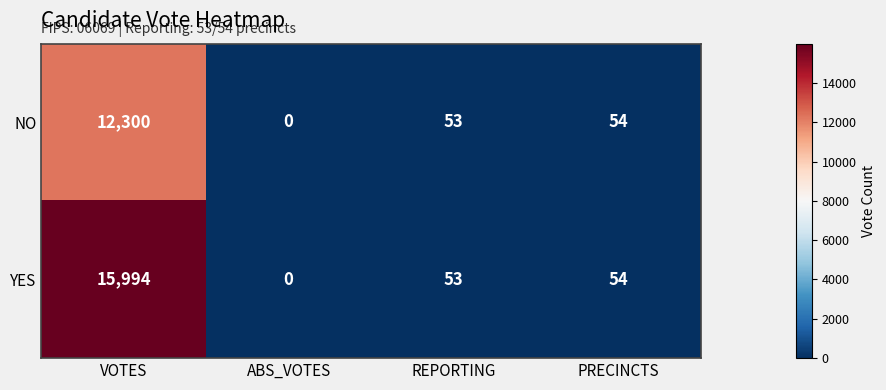

How many data points in NO are less than 54?

2